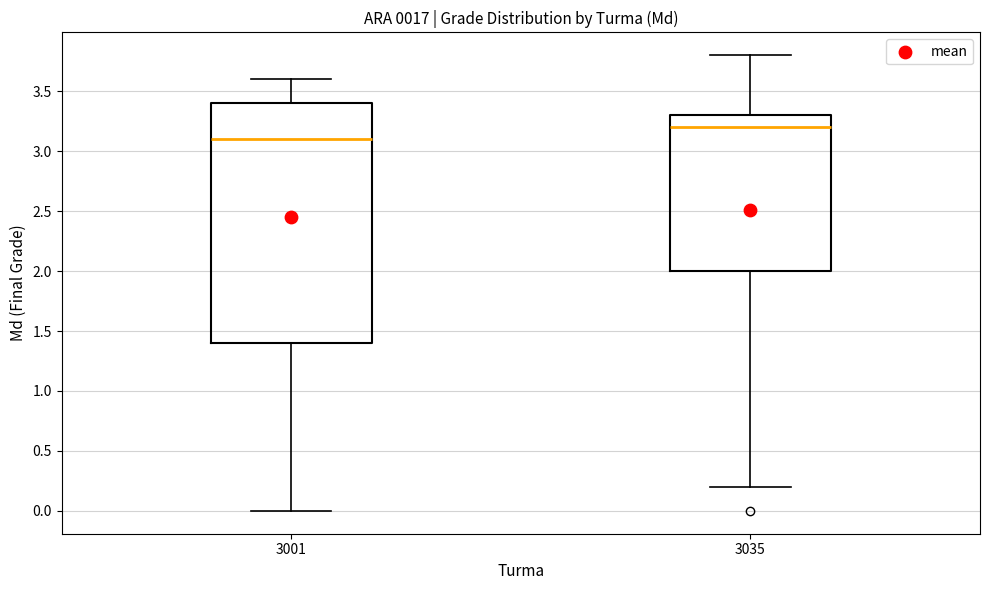

Which box's median line is the highest?

3035